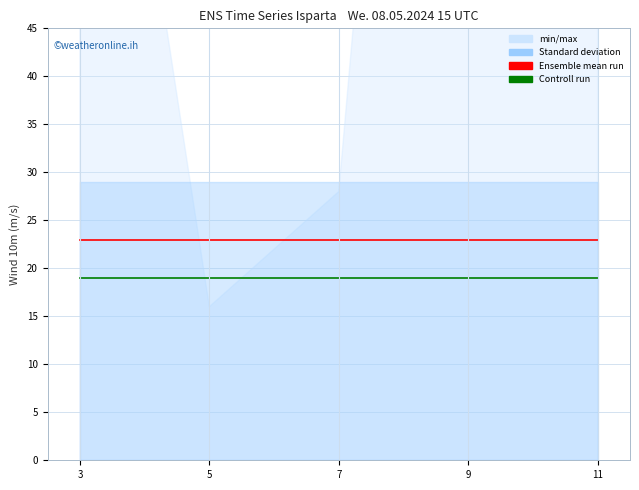

True or false: Ensemble mean run and Controll run cross at least once.

False